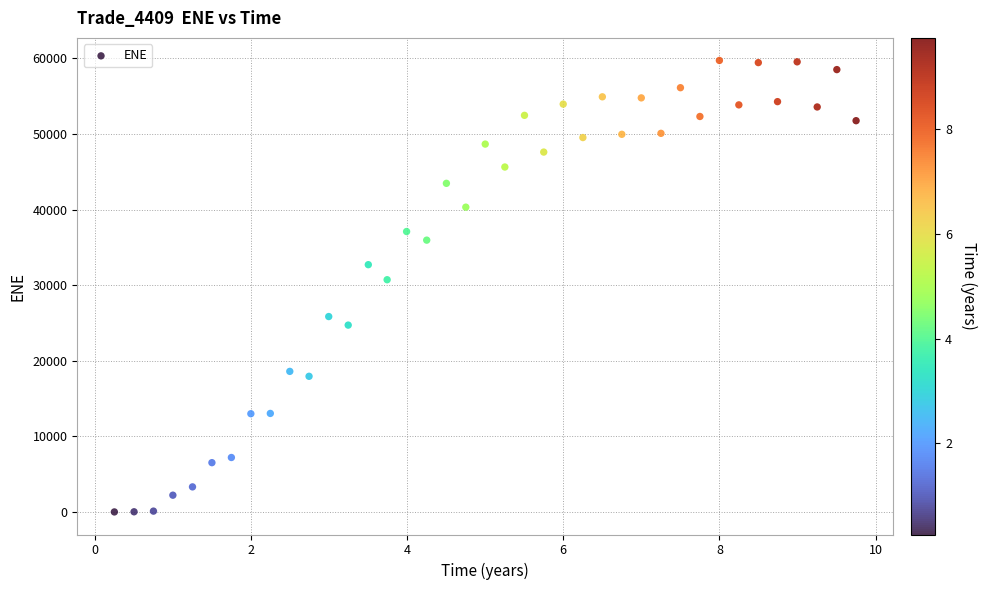

What is the range of Y values (max minus min)?

59720.6